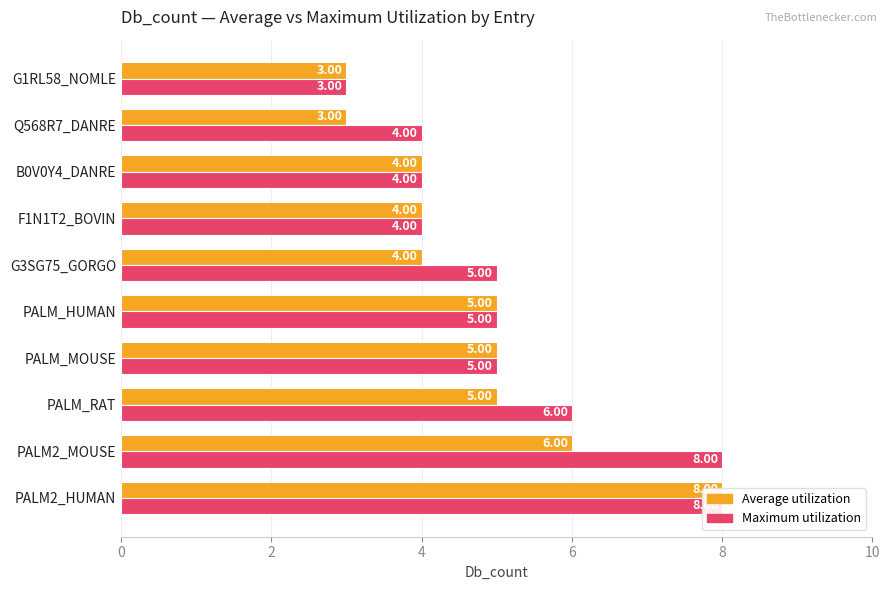

Reading left to right, extract all data points from this chart.

Average utilization: 8	6	5	5	5	4	4	4	3	3
Maximum utilization: 8	8	6	5	5	5	4	4	4	3